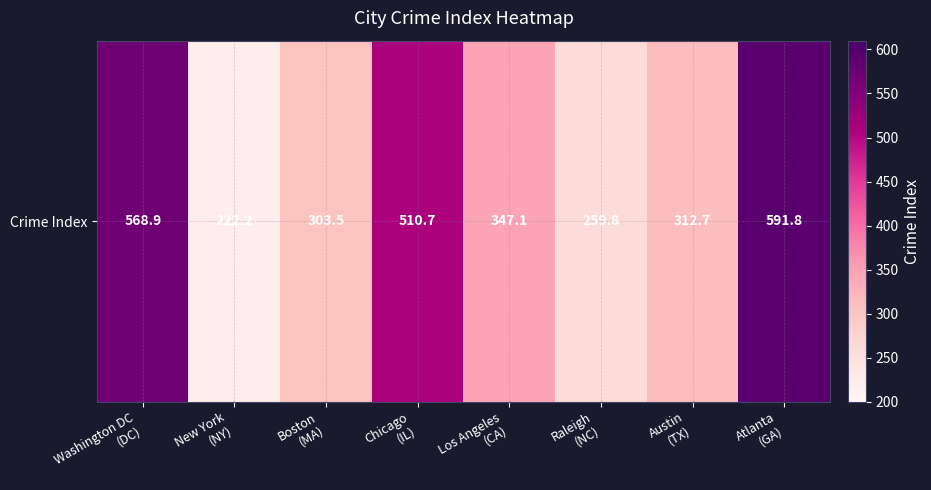

What is the ratio of the value at Los Angeles
(CA) to the value at Austin
(TX)?

1.1